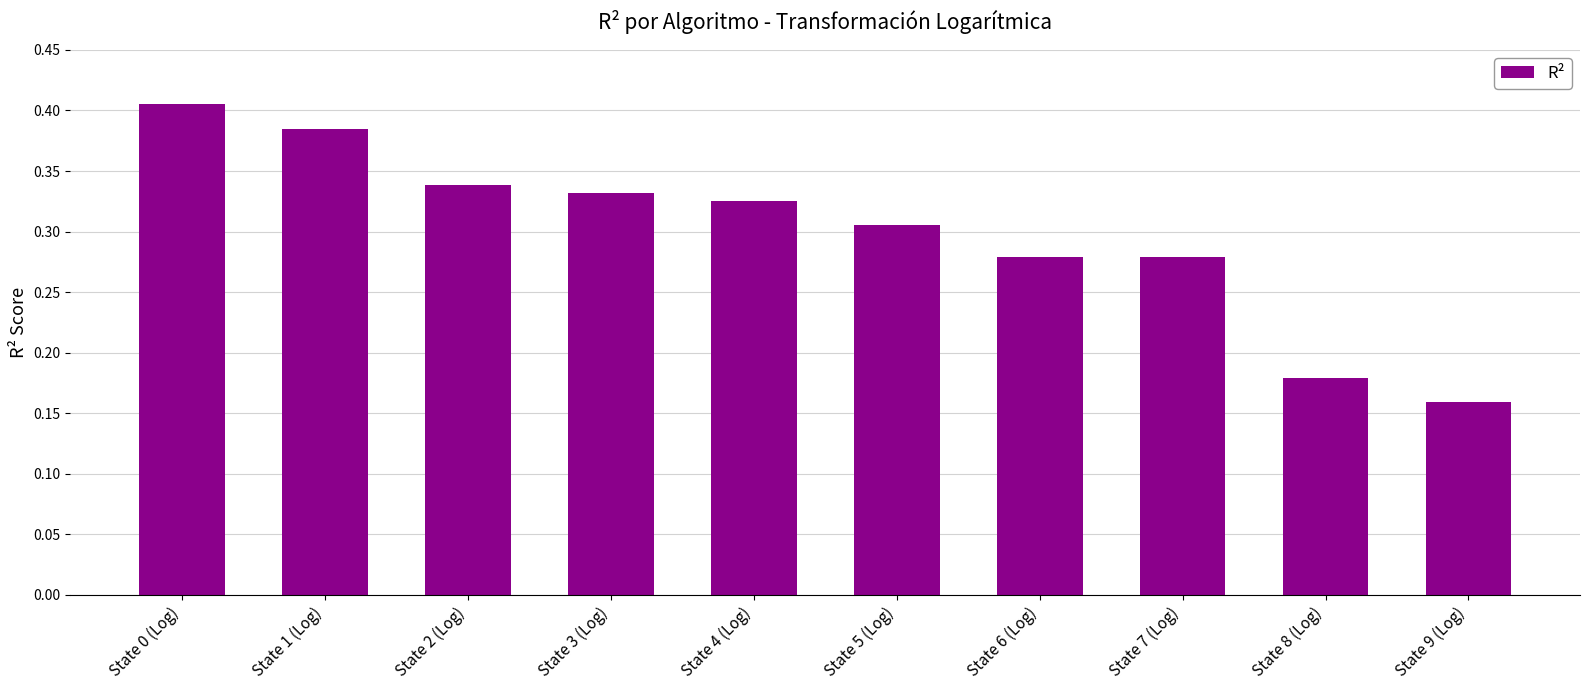

Is it true that the value at State 5 (Log) is 0.1?

False